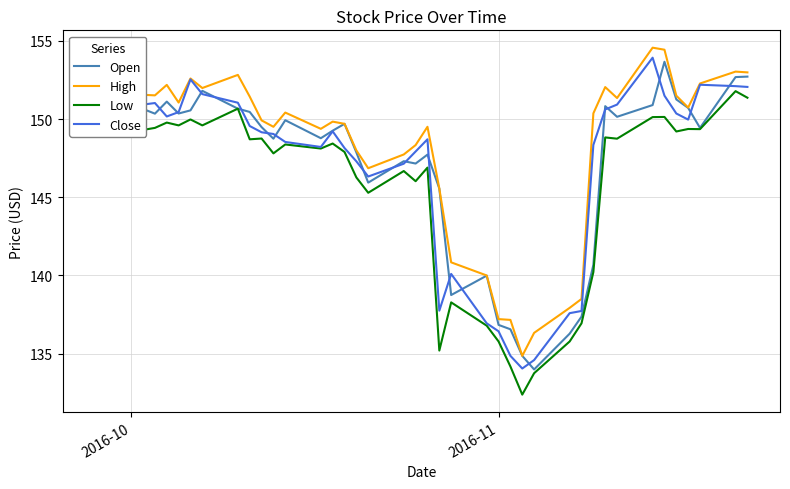

What is the value of the Close point at the 35th from the left?

151.5